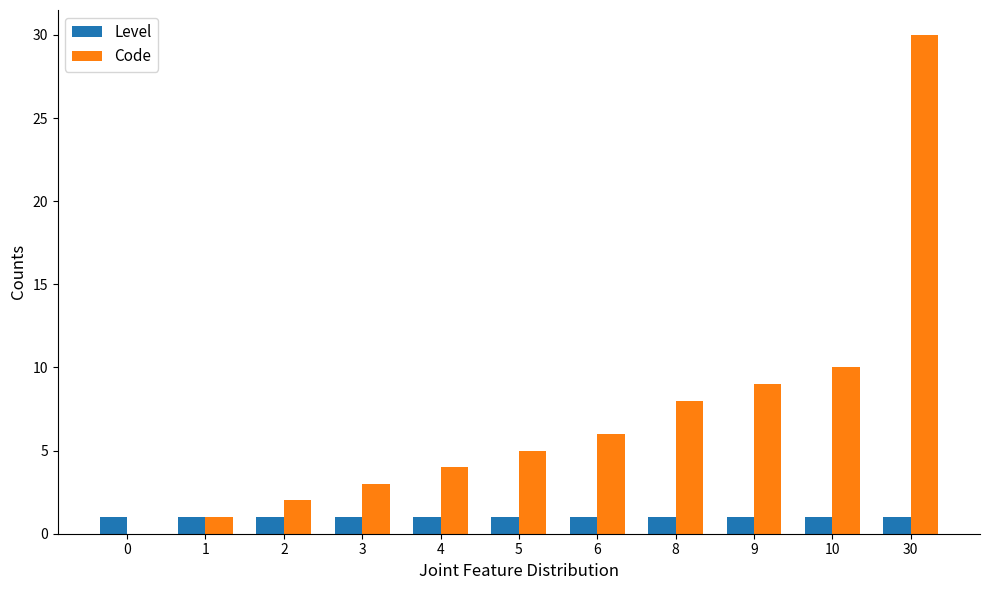

Which series changed the most between 0 and 30?

Code